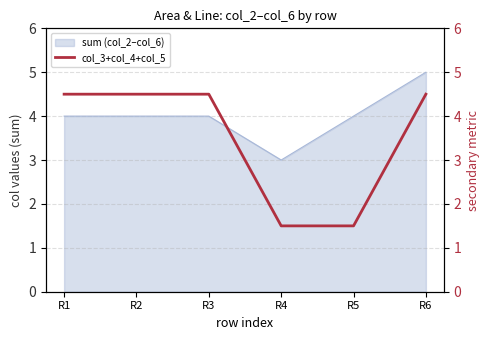

Reading right to left, what are all the values shown in this chart?

4.5	1.5	1.5	4.5	4.5	4.5